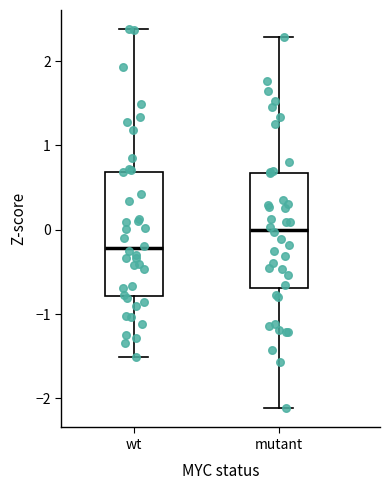

Which box's median line is the lowest?

wt